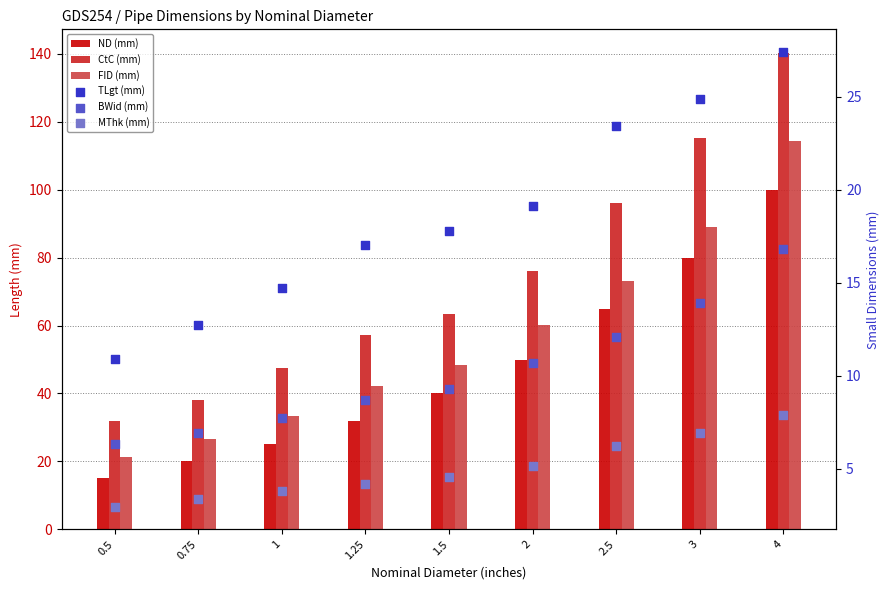

At which category is the sum across all series the highest?

4